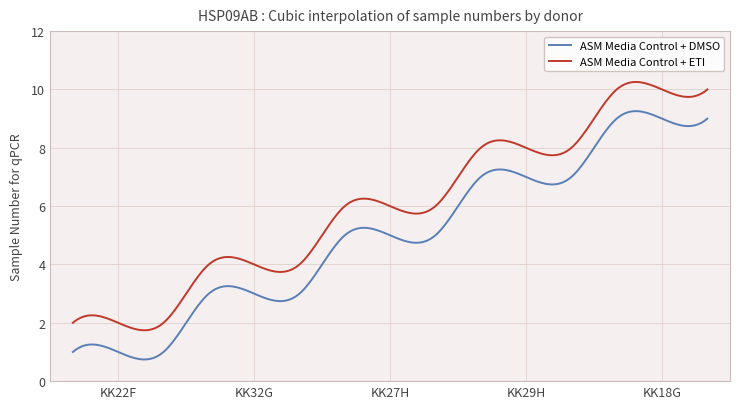

Which series has the largest total across all categories?

ASM Media Control + ETI